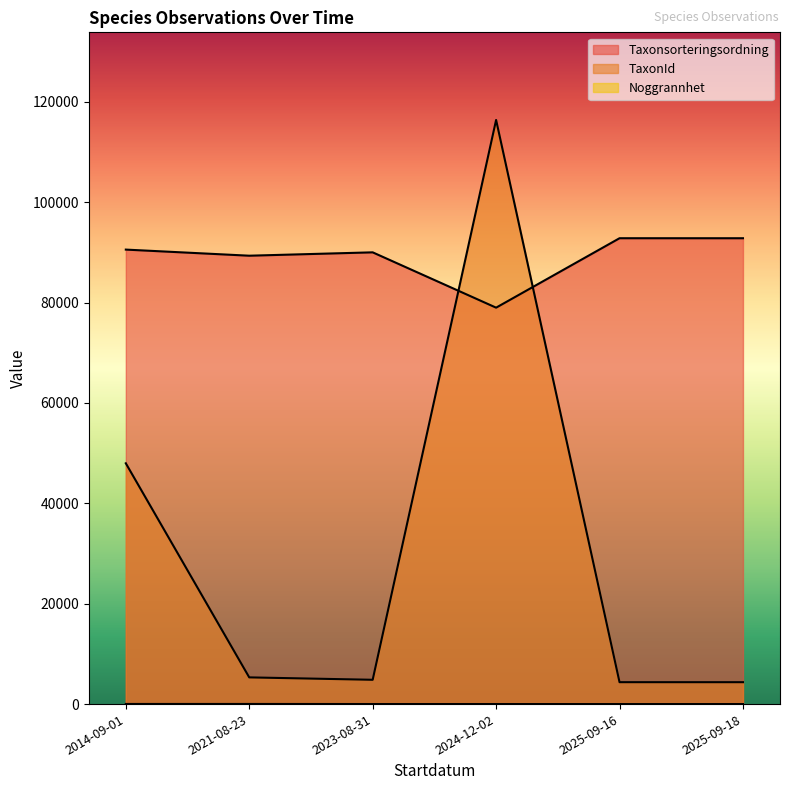

True or false: TaxonId and Noggrannhet intersect in this chart.

False